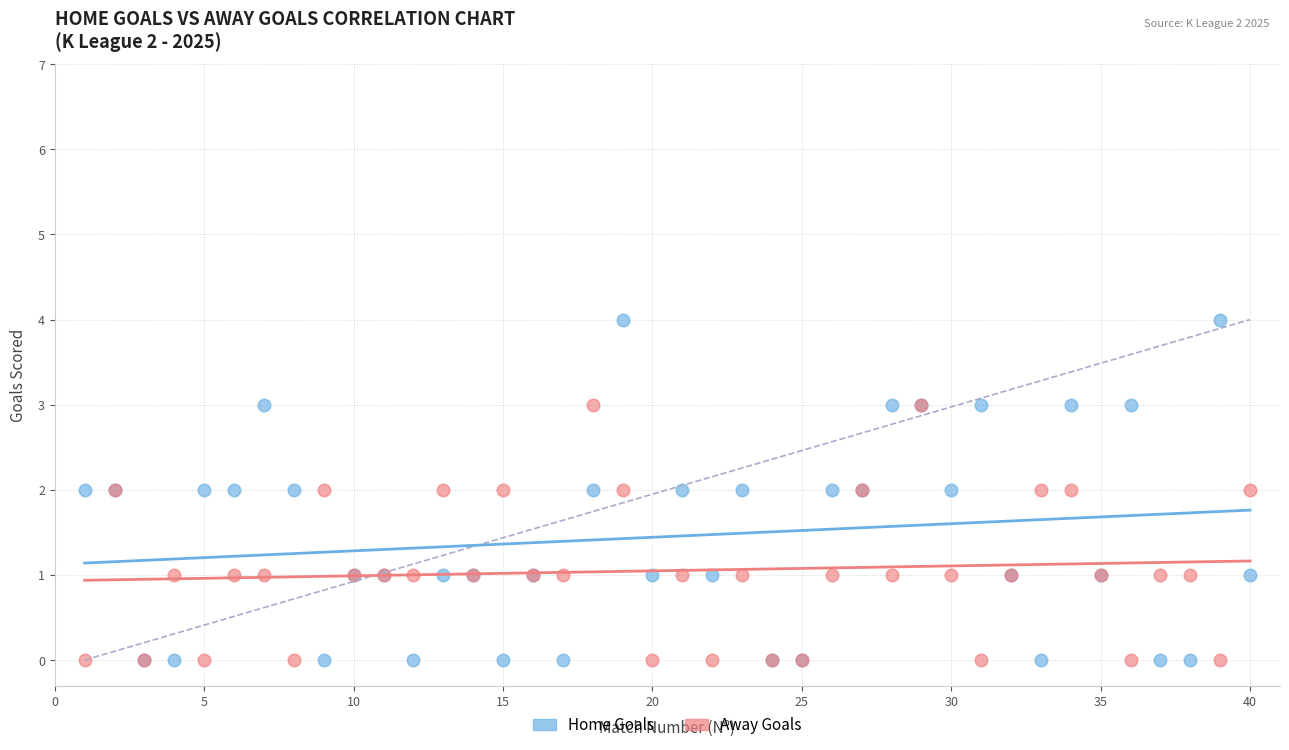

Which series contains the highest Y value?

Home Goals